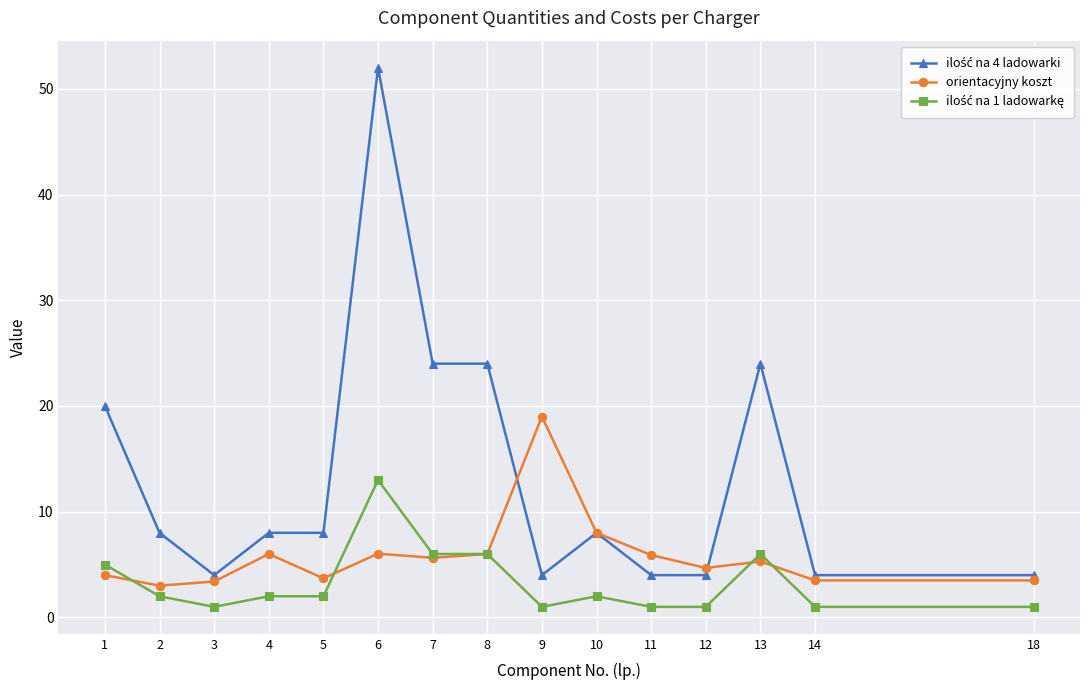

At which category is the sum across all series the highest?

6